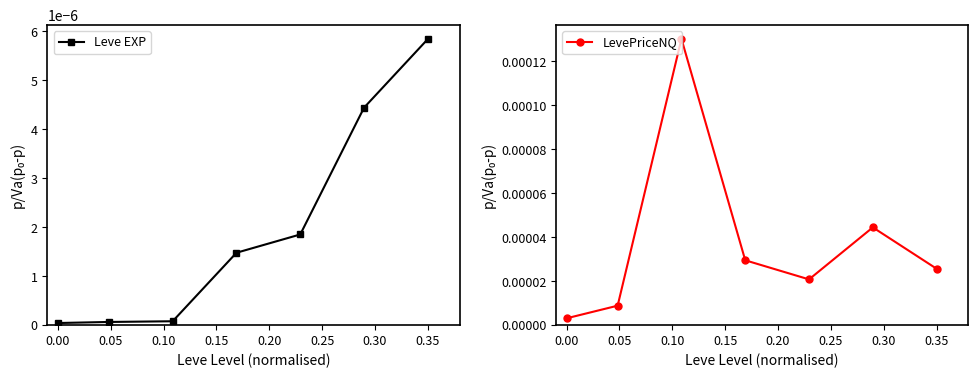

Which category has the highest value in the Leve EXP series?

0.35